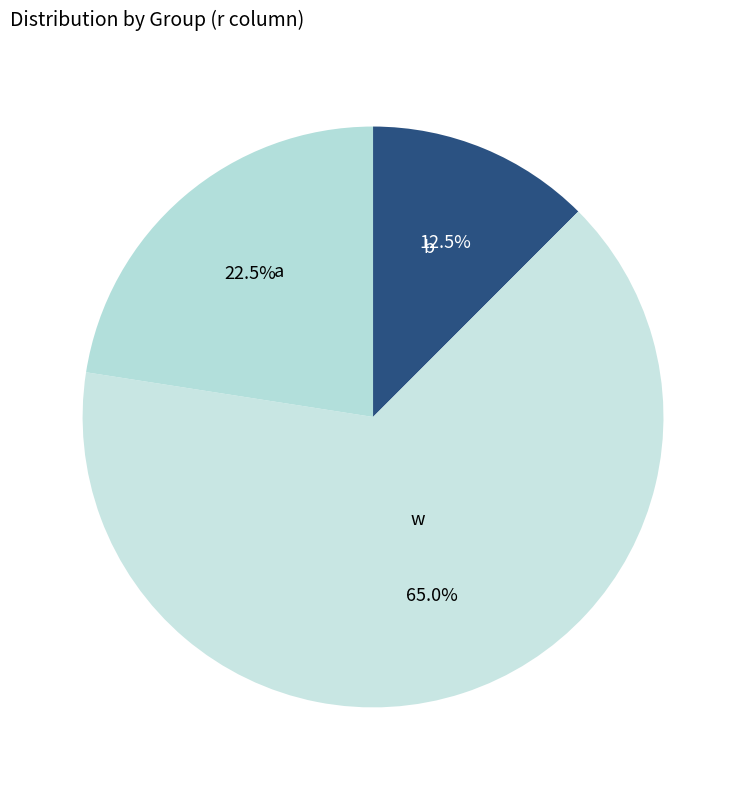

To the nearest percent, what is the difference between the largest and smallest slice percentages?

52%